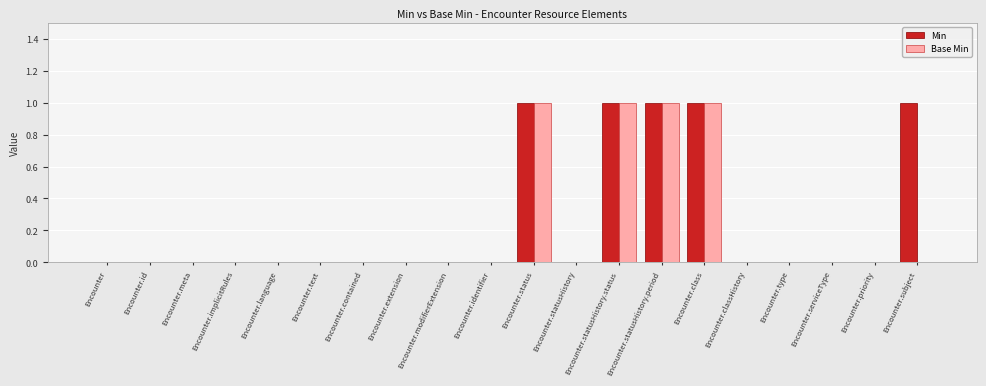

True or false: Base Min has a value of 0 at Encounter.type.

True